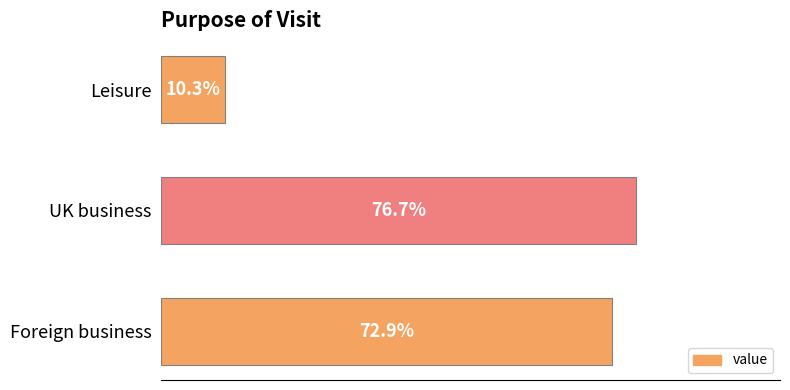

Rank the categories by value from lowest to highest.

Leisure, Foreign business, UK business